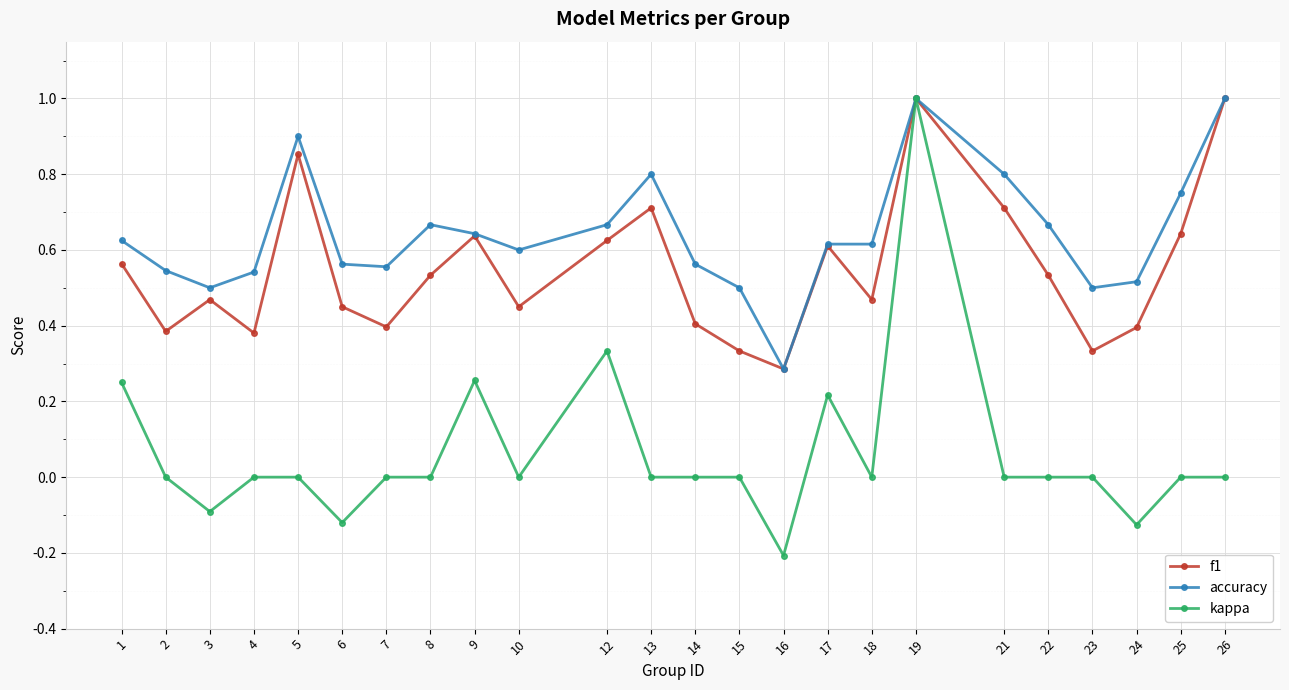

List the series in order of their overall mean, highest first.

accuracy, f1, kappa